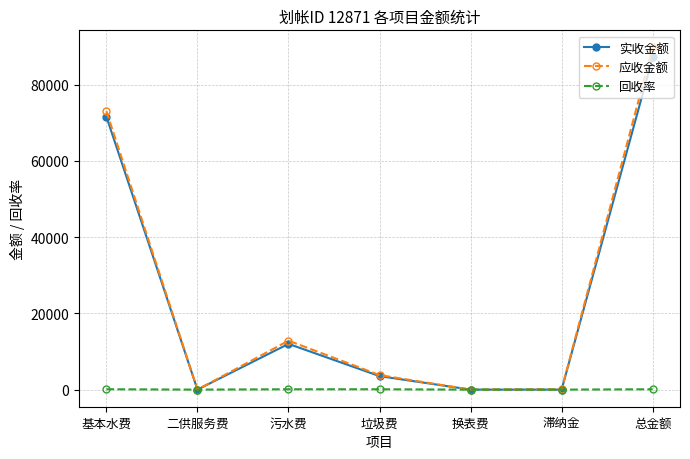

The 回收率 series shows 97.1 at 总金额. True or false?

True